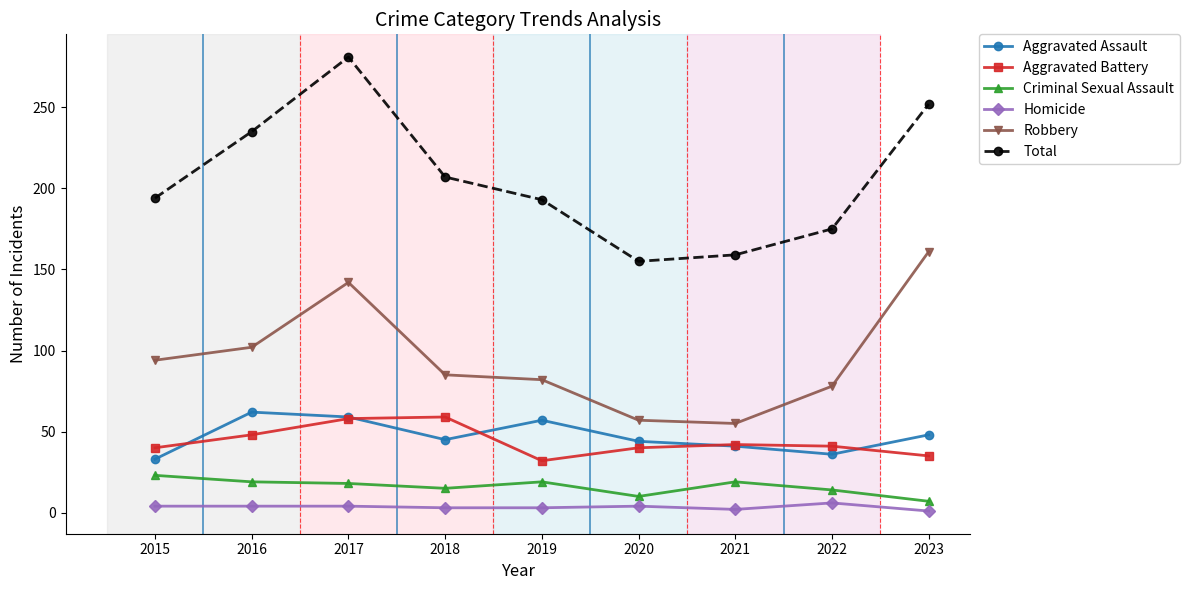

At which label does Criminal Sexual Assault first exceed 18?

2015